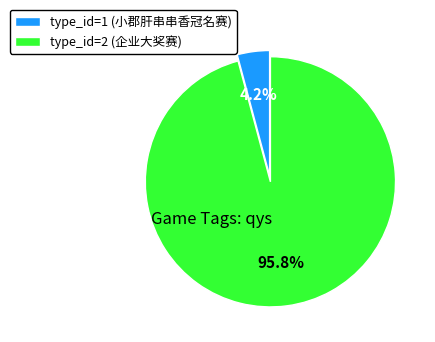

To the nearest percent, what is the difference between the type_id=1 and type_id=2 slice percentages?

92%